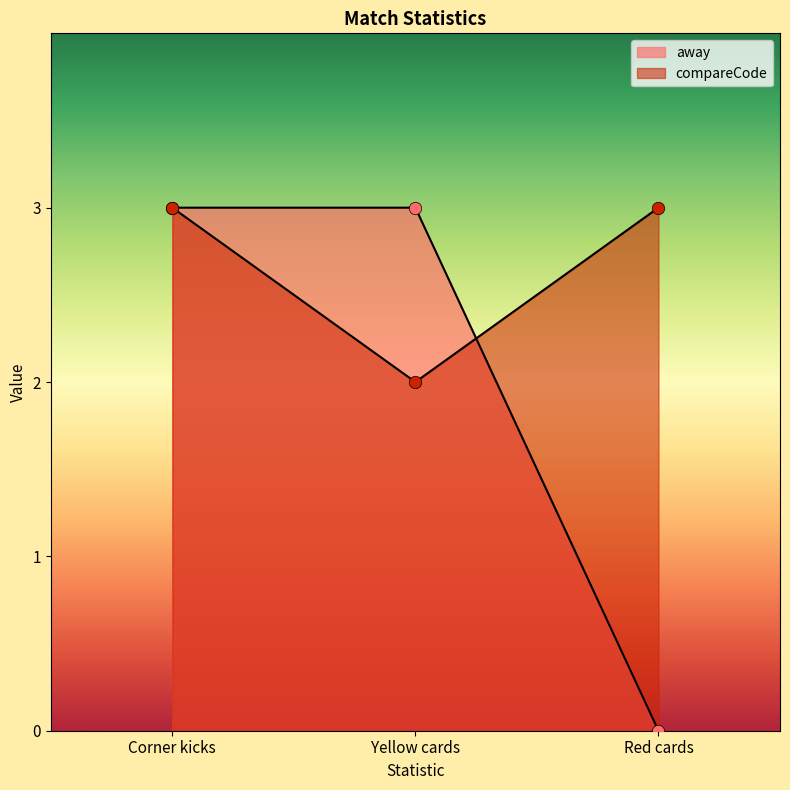

Is the value of compareCode at Red cards greater than the value of away at Corner kicks?

No